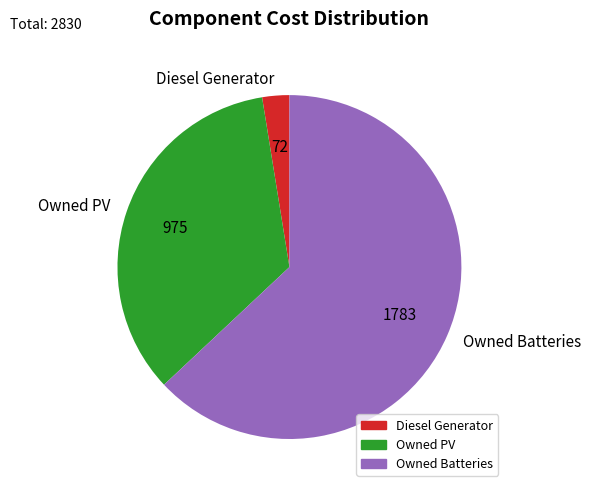

Between Owned PV and Owned Batteries, which is larger?

Owned Batteries